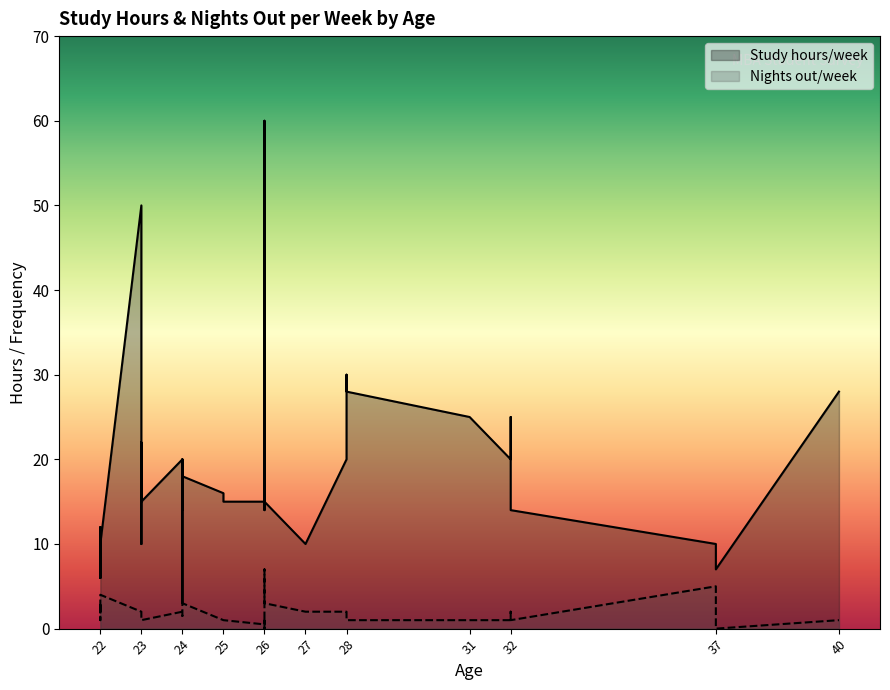

What are all the series names shown in the legend?

Study hours/week, Nights out/week